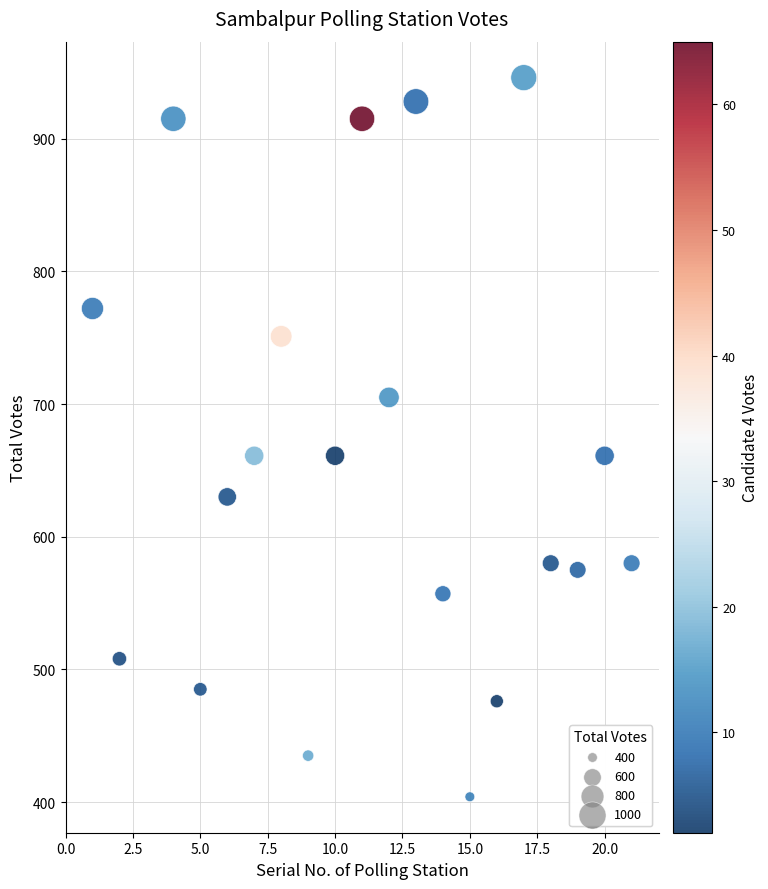

What is the range of X values (max minus min)?

20